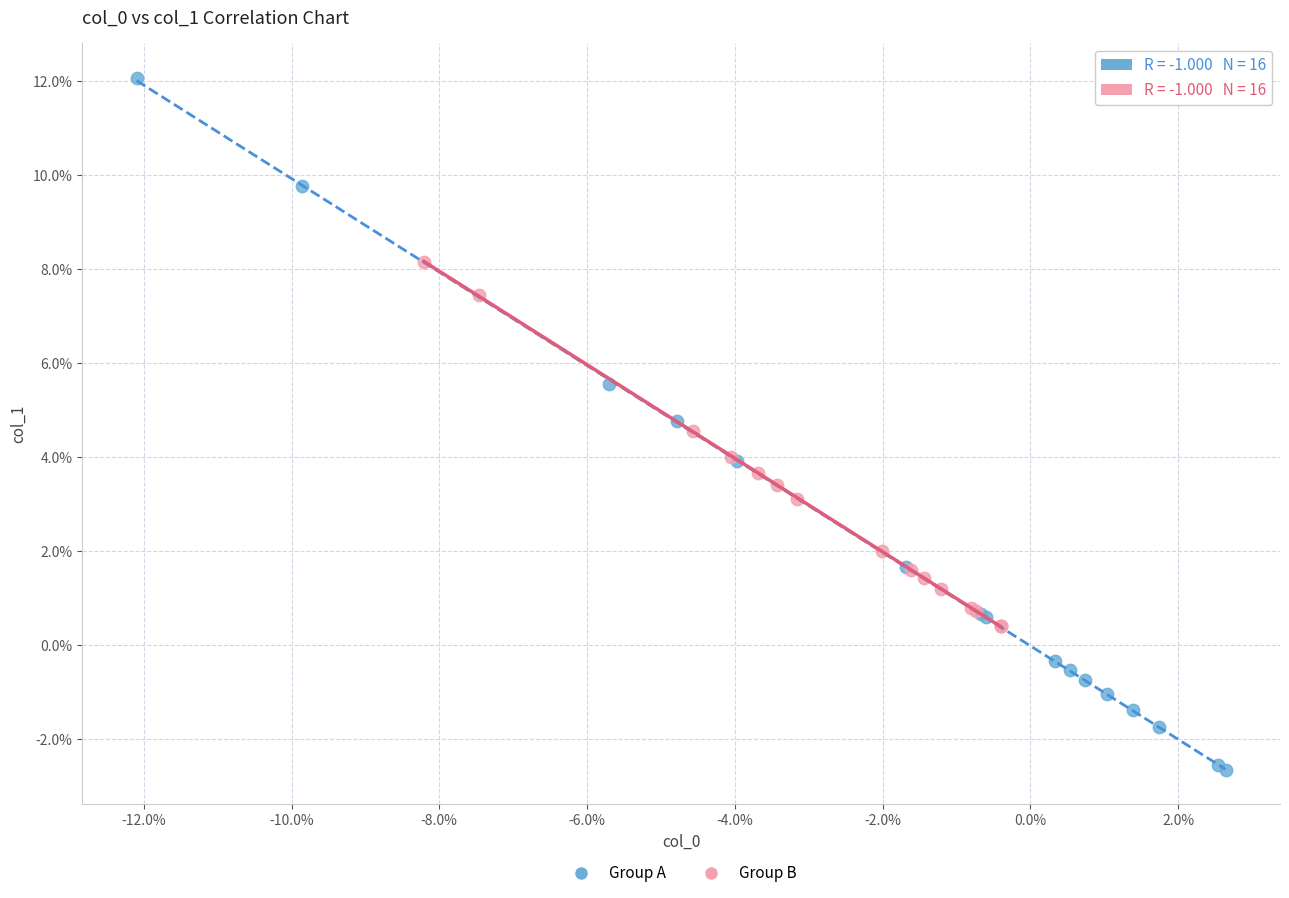

Which series reaches the maximum Y coordinate?

Group A